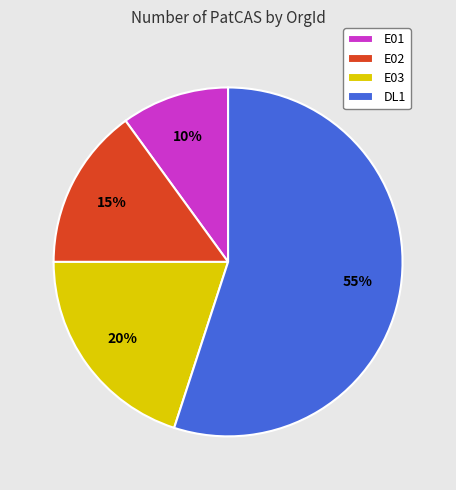

What percentage is the DL1 slice, to the nearest percent?

55%